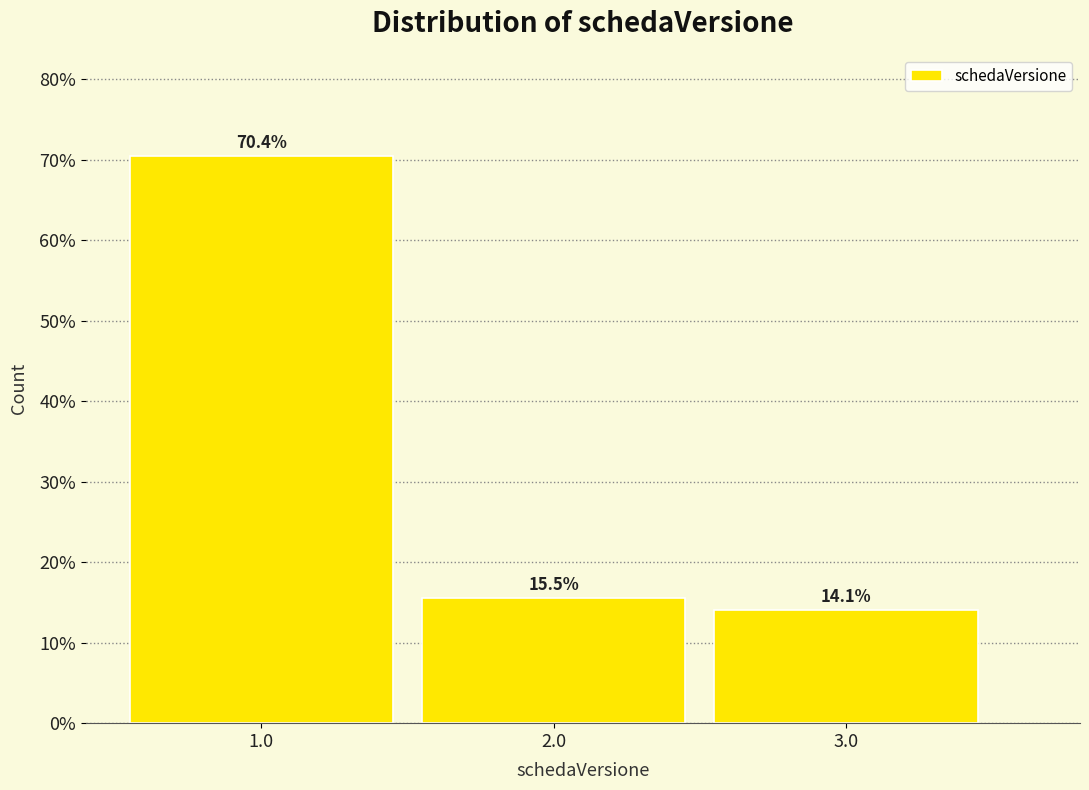

Reading left to right, list all the values displayed in this chart.

1.0=70.4	2.0=15.5	3.0=14.1